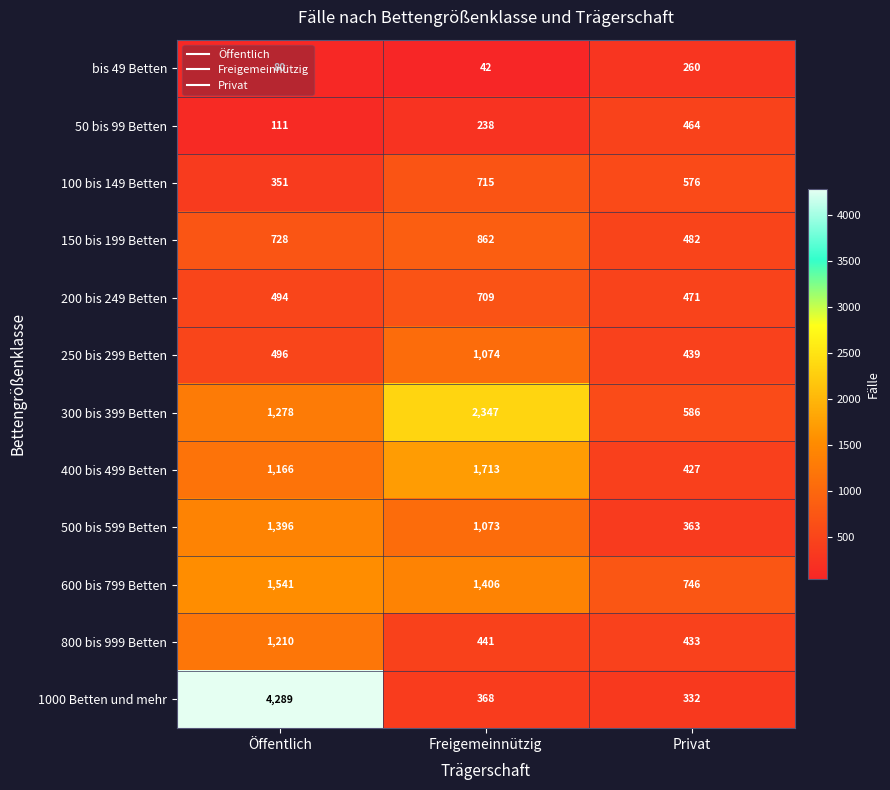

Count the number of data series in this chart.

12